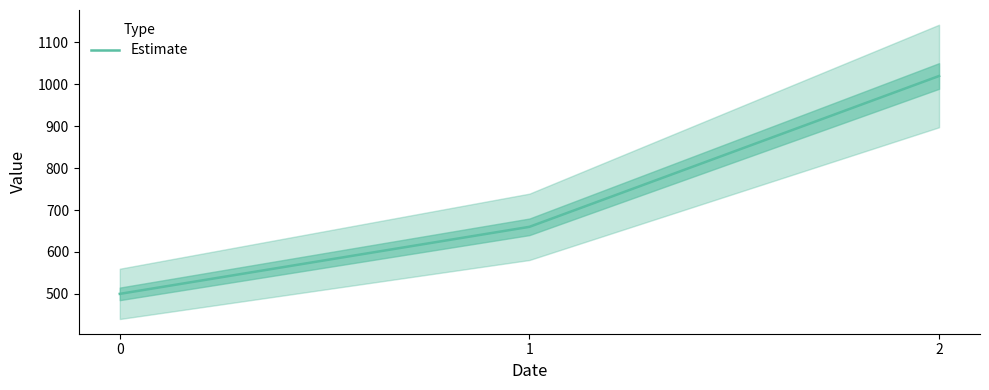

What is the greatest value displayed?

1020